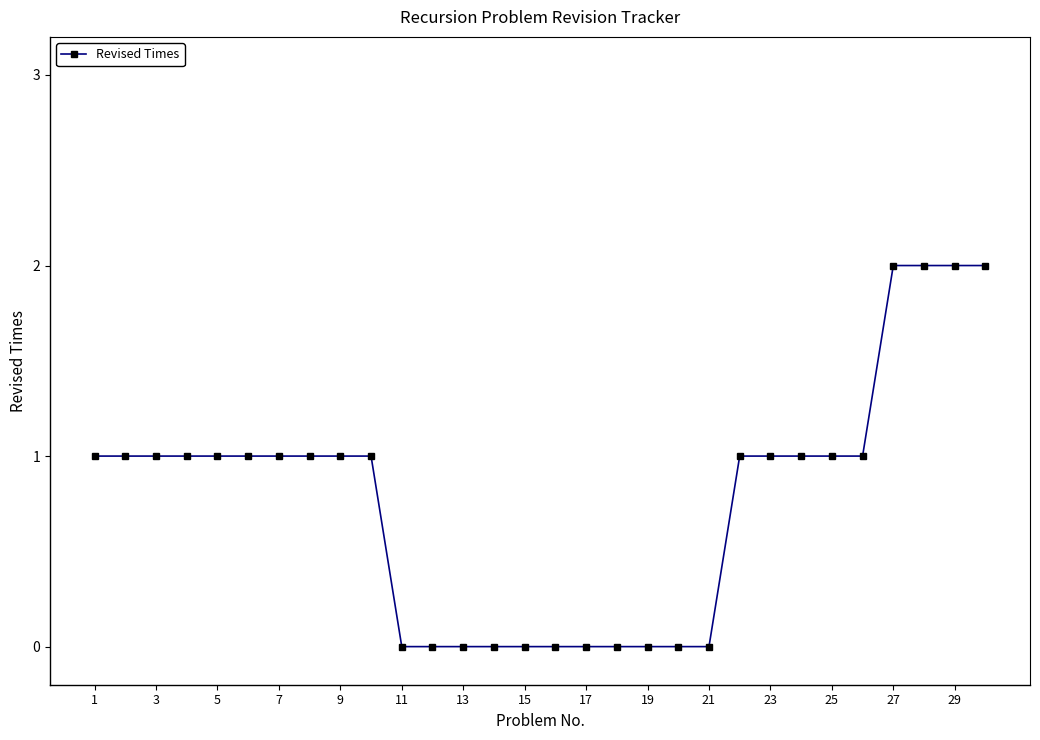

What is the value of the 4th point from the left?

1